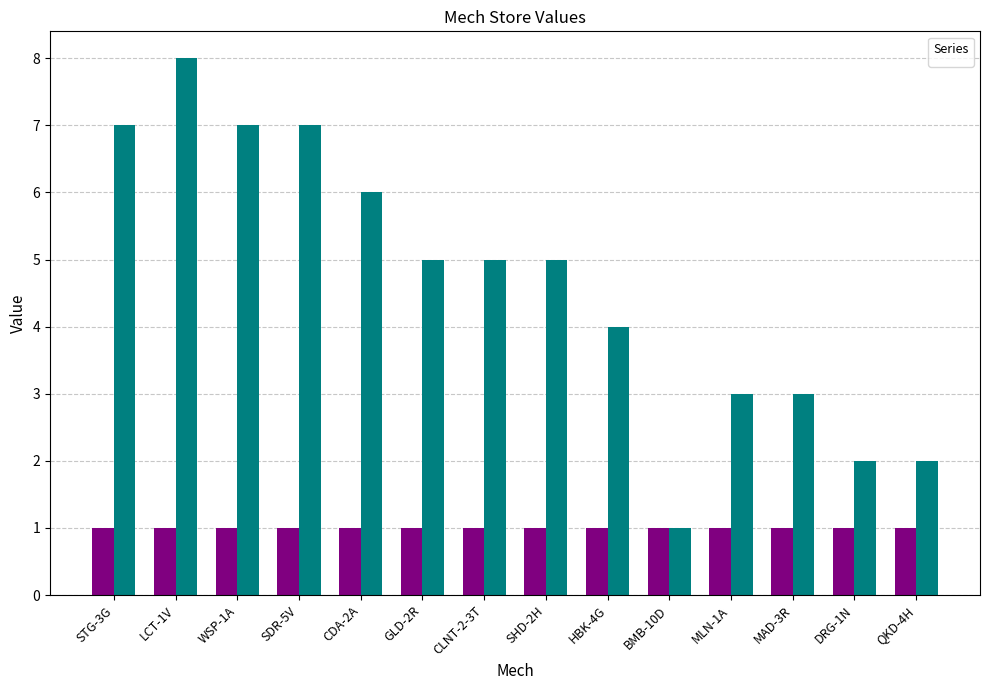

Which category has the highest value across all series?

LCT-1V